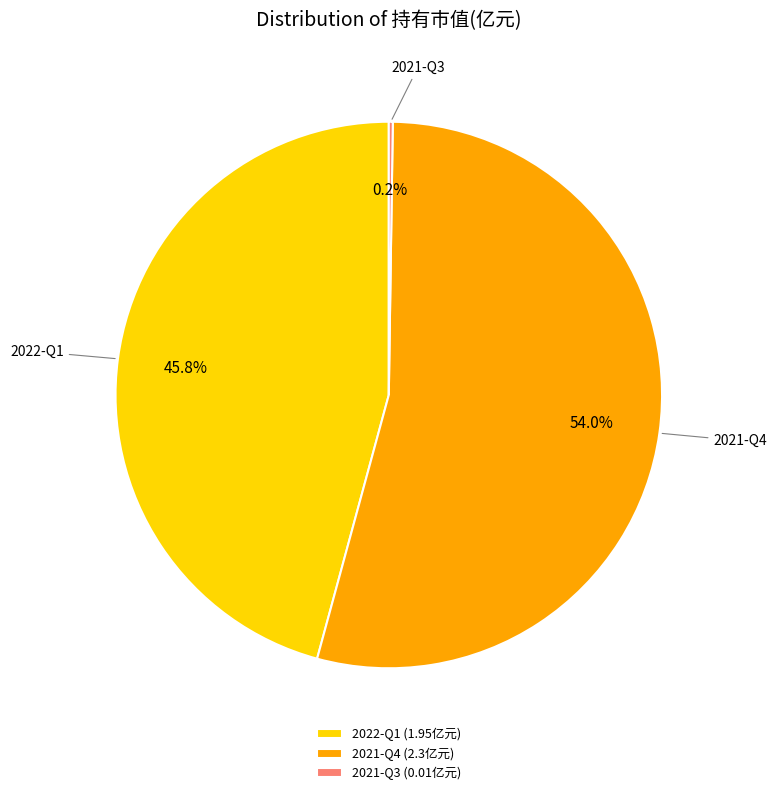

What is the largest slice in the pie chart?

2021-Q4